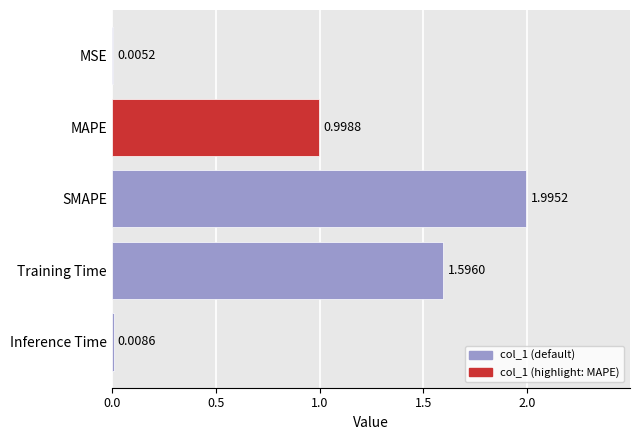

What is the maximum value shown in the chart?

2.0